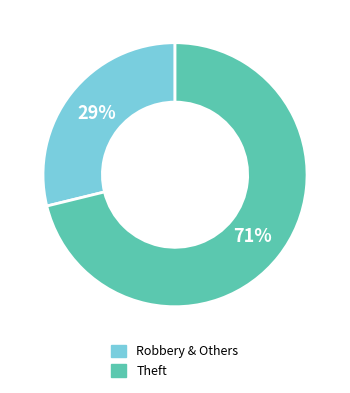

How many slices are in this pie chart?

2